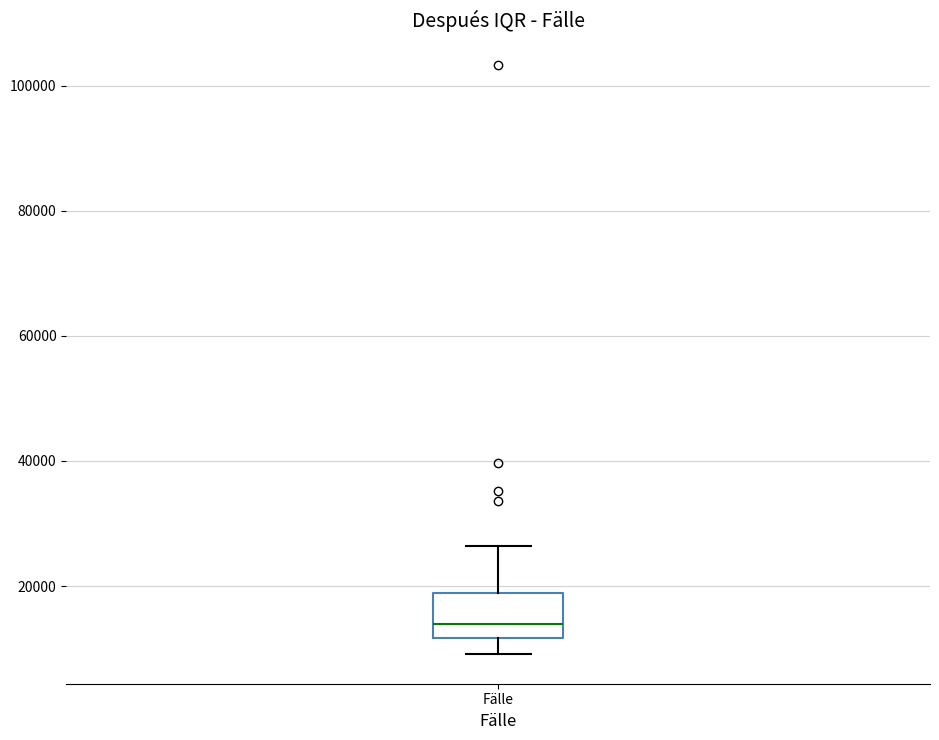

Where does the upper whisker of the box for Fälle end on the y-axis? The values are not printed on the chart, so give them approximately, as read against the axis.

26000